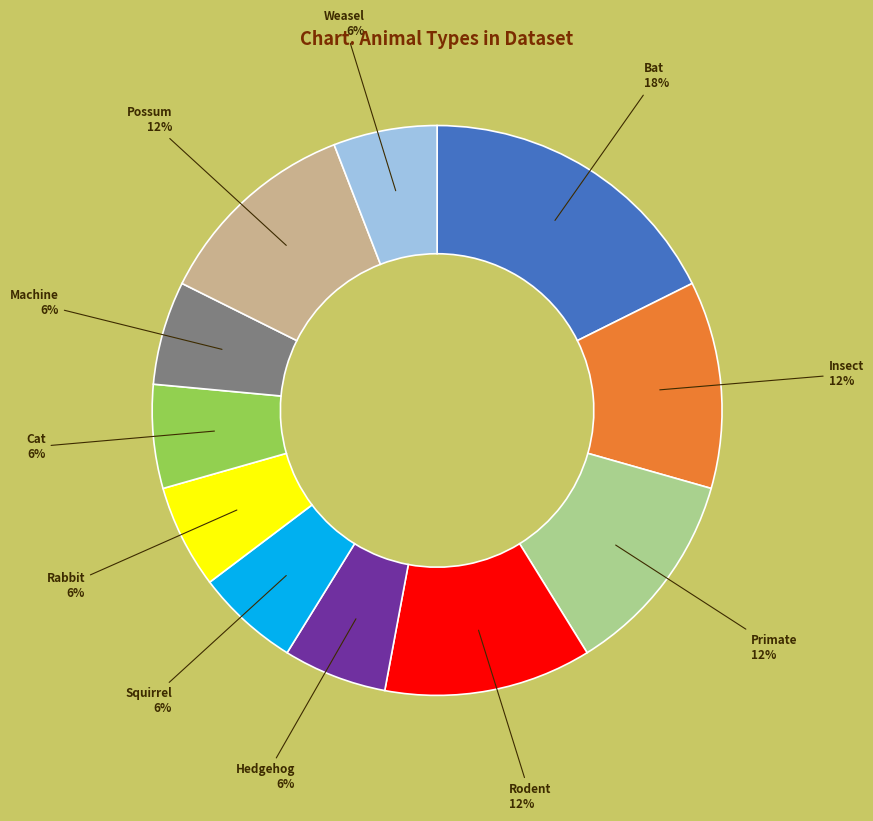

To the nearest percent, what is the difference between the largest and smallest slice percentages?

12%